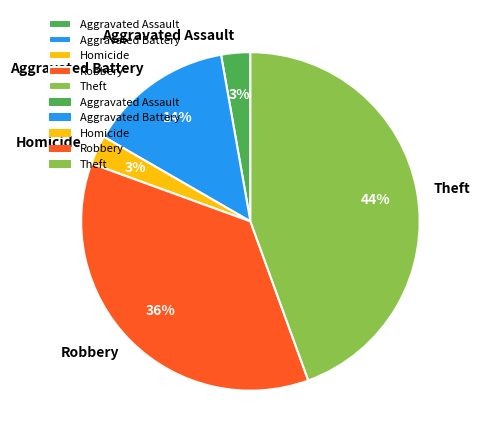

To the nearest percent, what percentage of the pie is Homicide?

3%